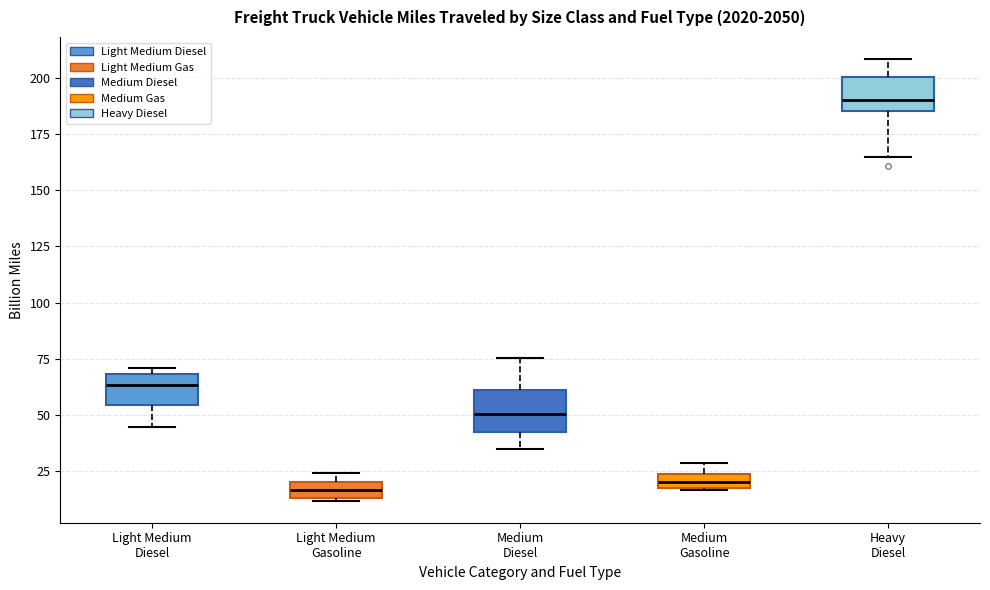

Which box has the highest median line?

Heavy Diesel